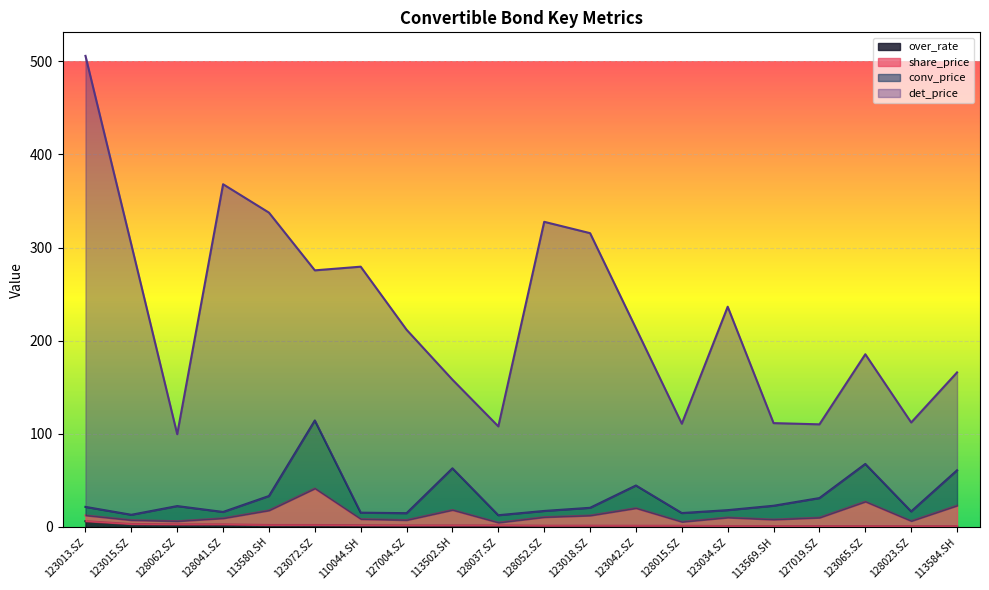

True or false: over_rate has a value of 0.8 at 127019.SZ.

True